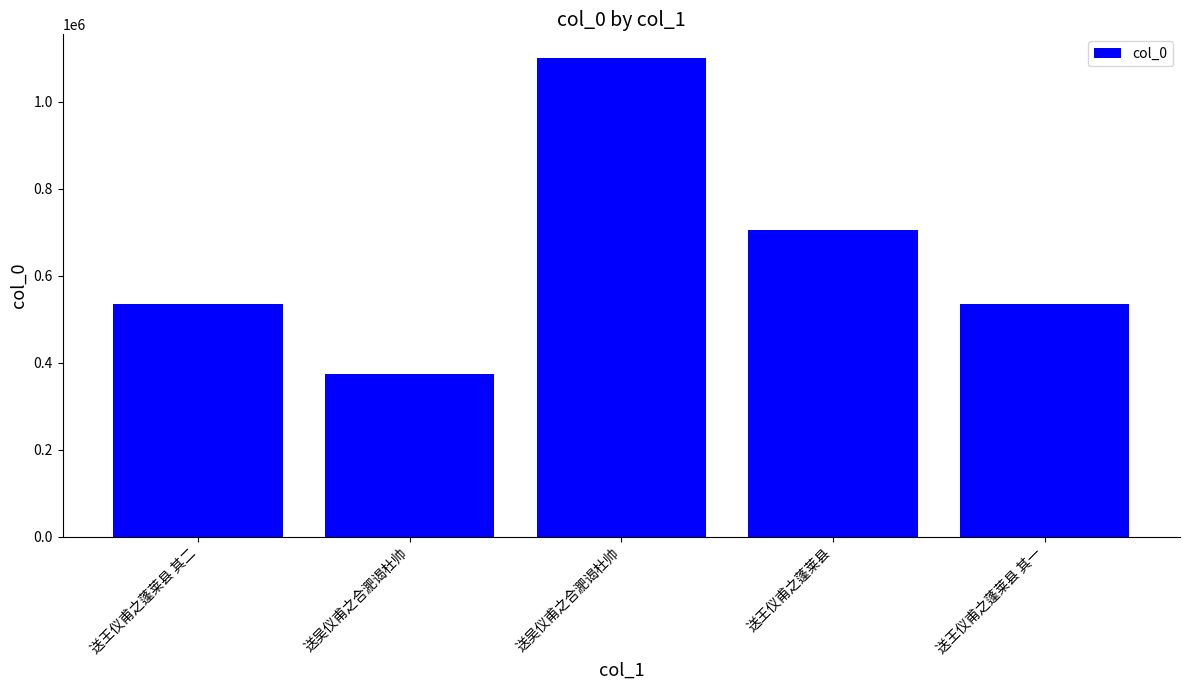

At which category does the chart reach its minimum across all series?

送吴仪甫之合淝谒杜帅